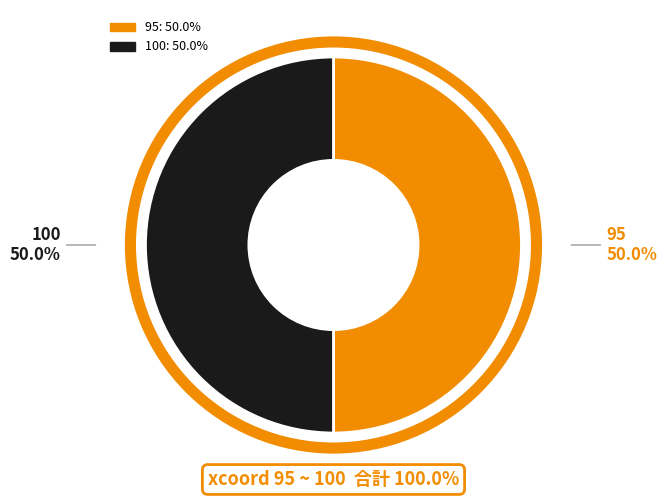

What percentage is NOT represented by 95?

50.0%